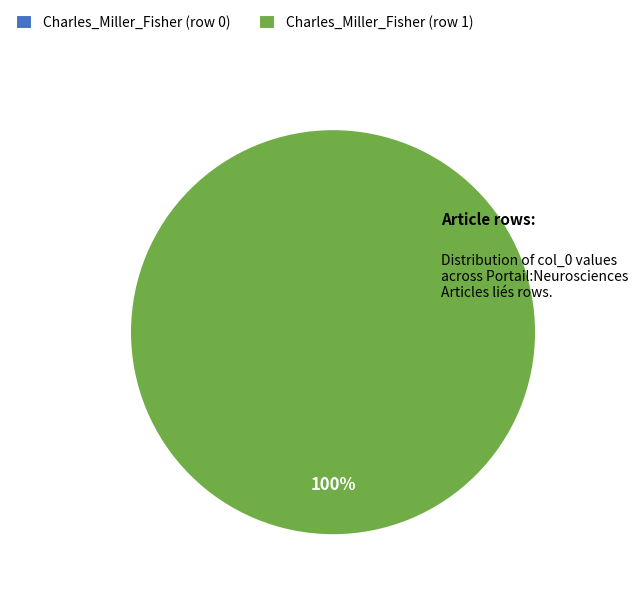

How many slices are in this pie chart?

2